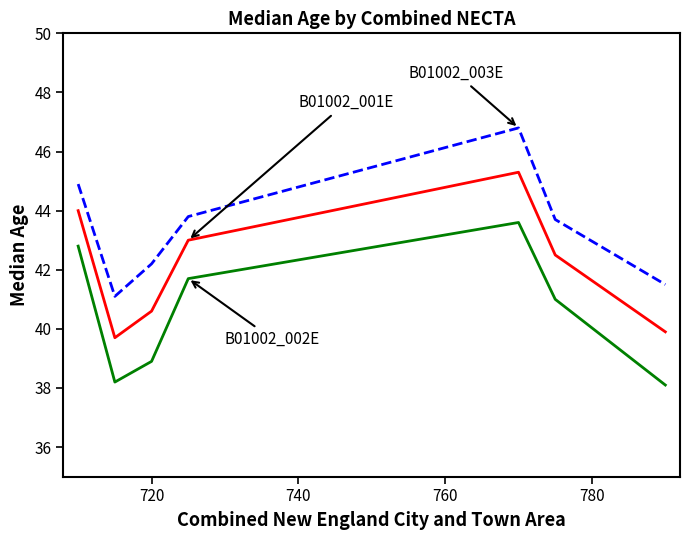

What is the smallest value displayed?

38.1